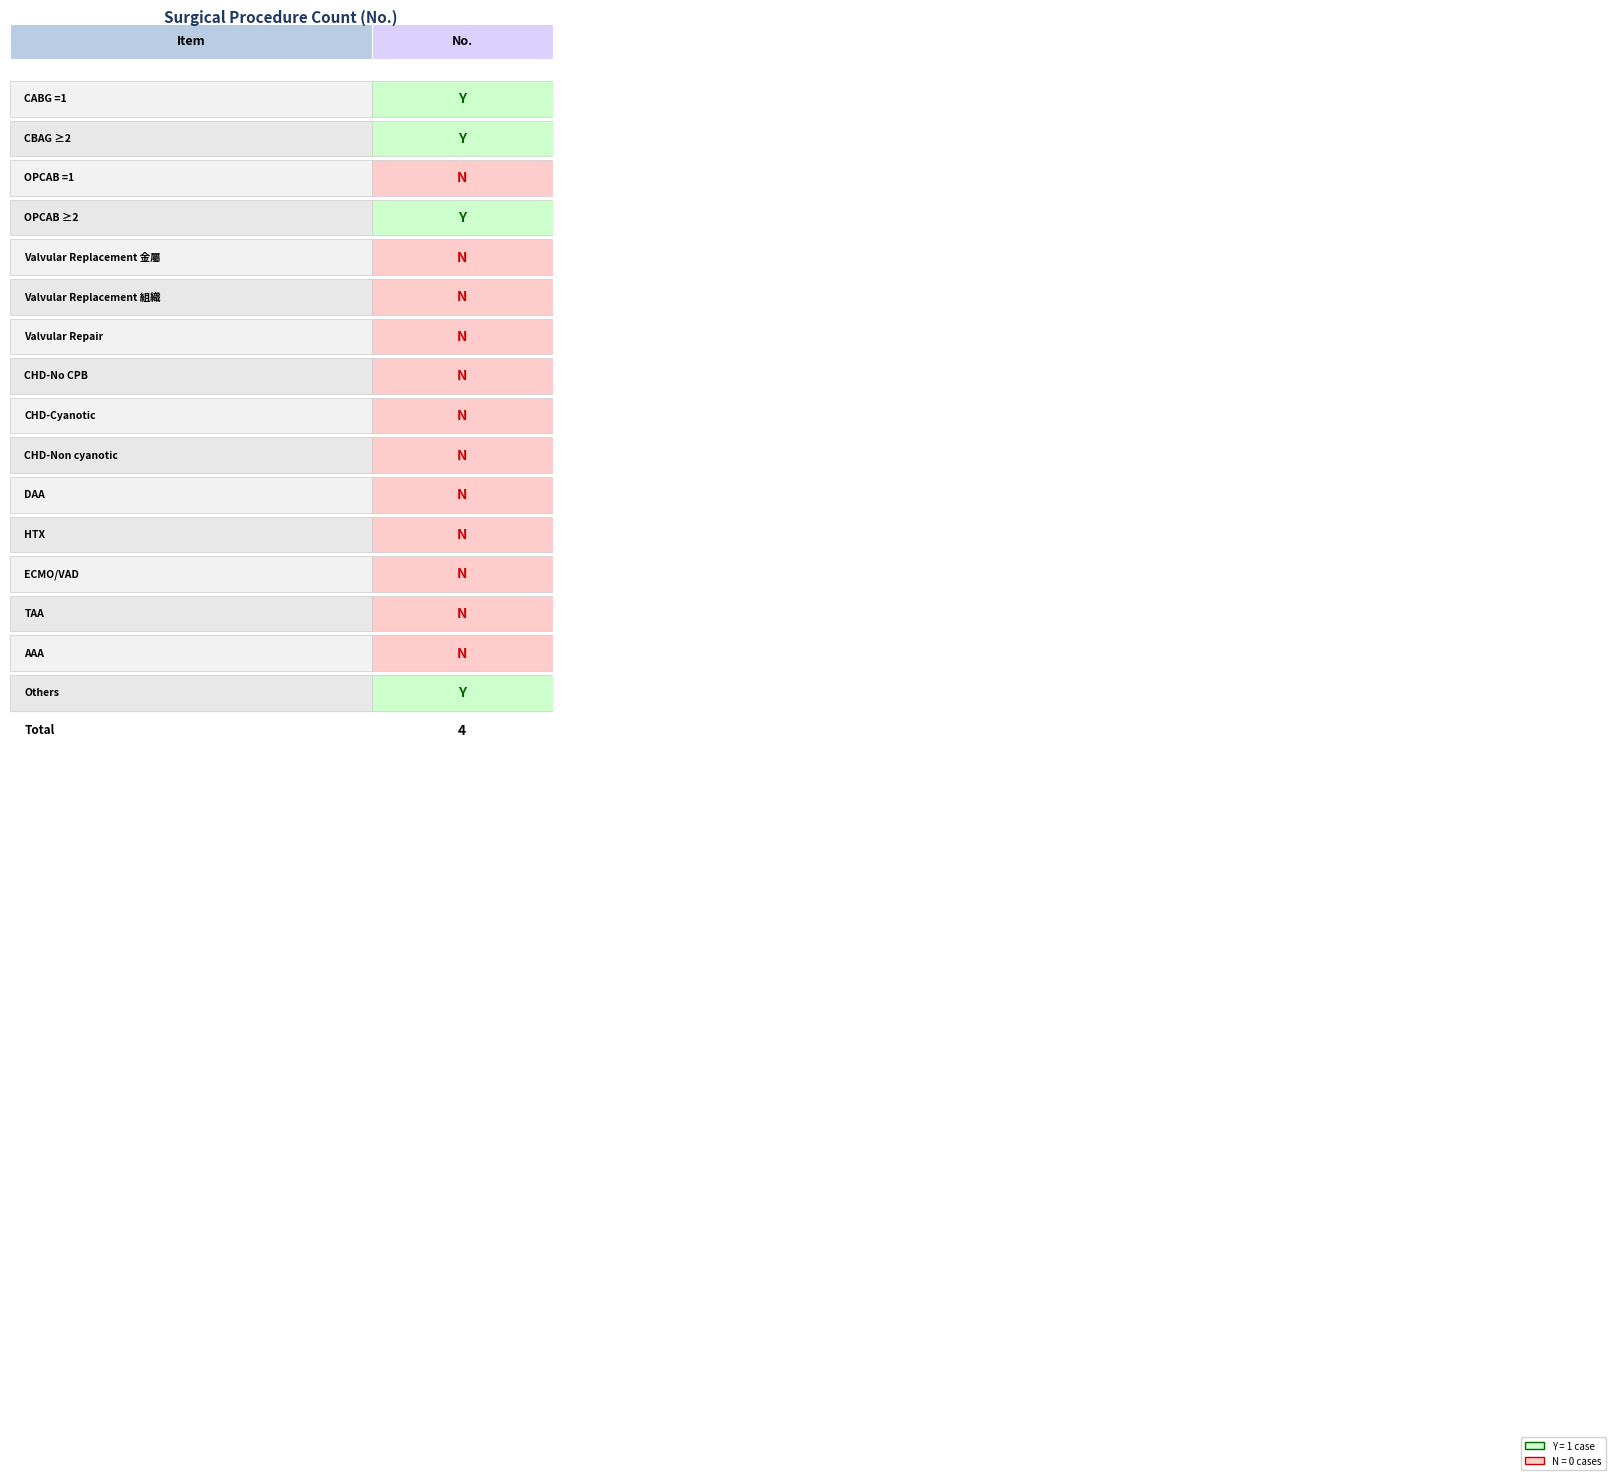

How many data points are above 0?

4